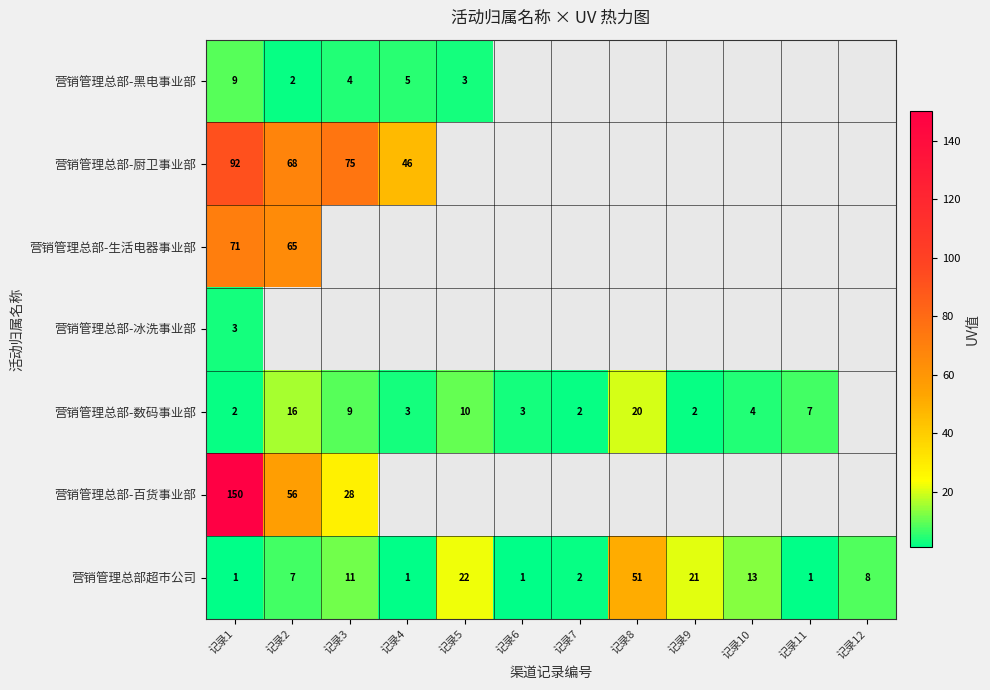

What is the difference between the second highest and minimum values in the 营销管理总部超市公司 series?

21